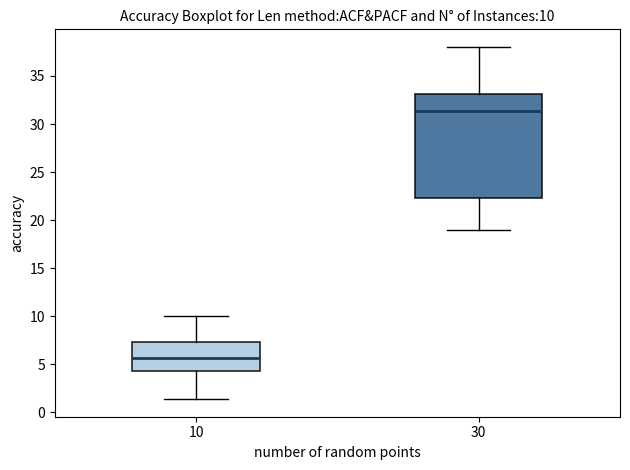

Which box has the highest median line?

30